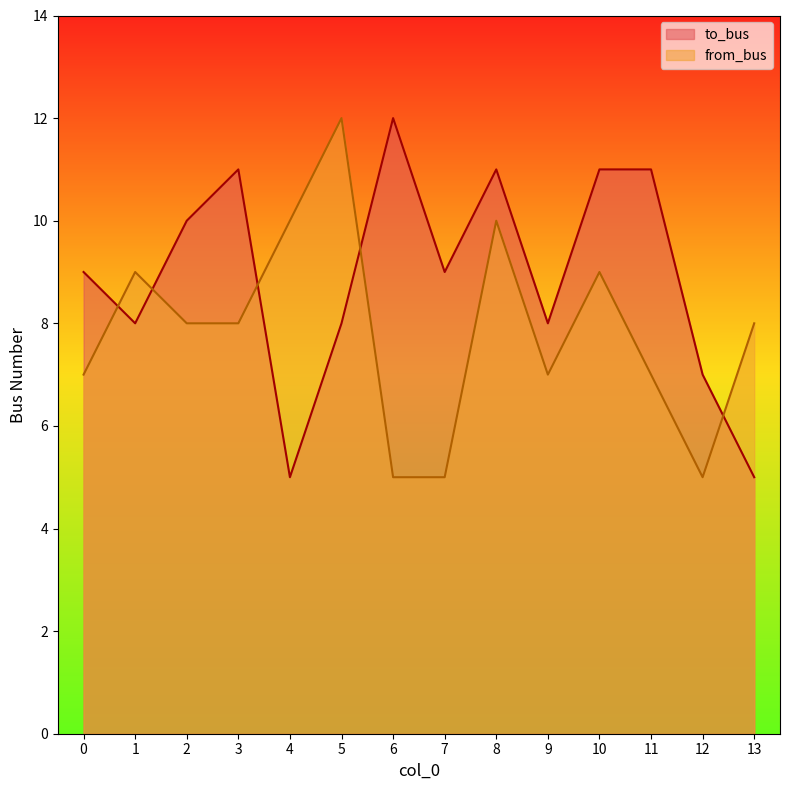

How many series are shown in this chart?

2